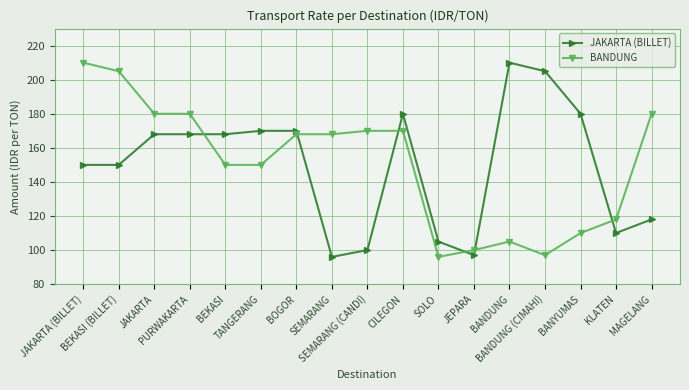

How many intersections are there between JAKARTA (BILLET) and BANDUNG?

6